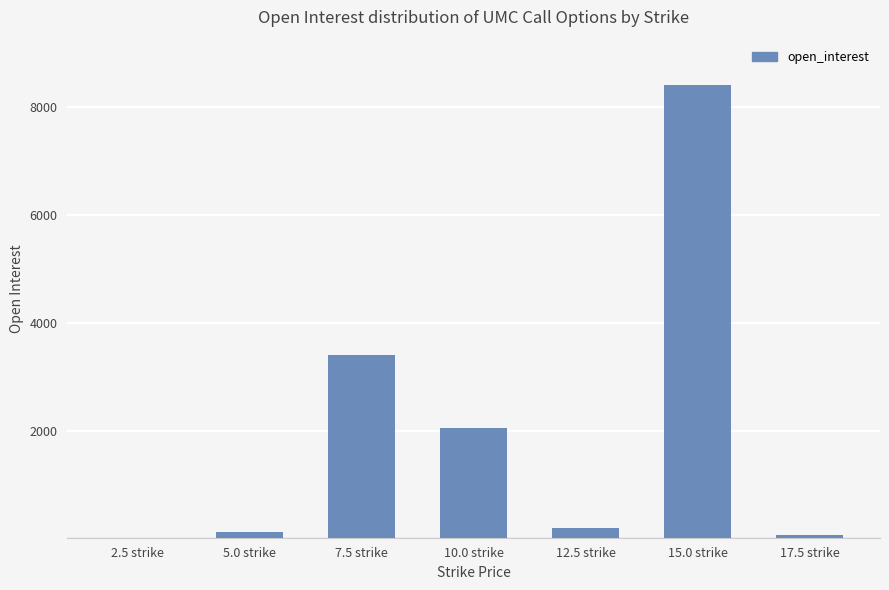

Is it true that the value at 10.0 strike is 2045?

True